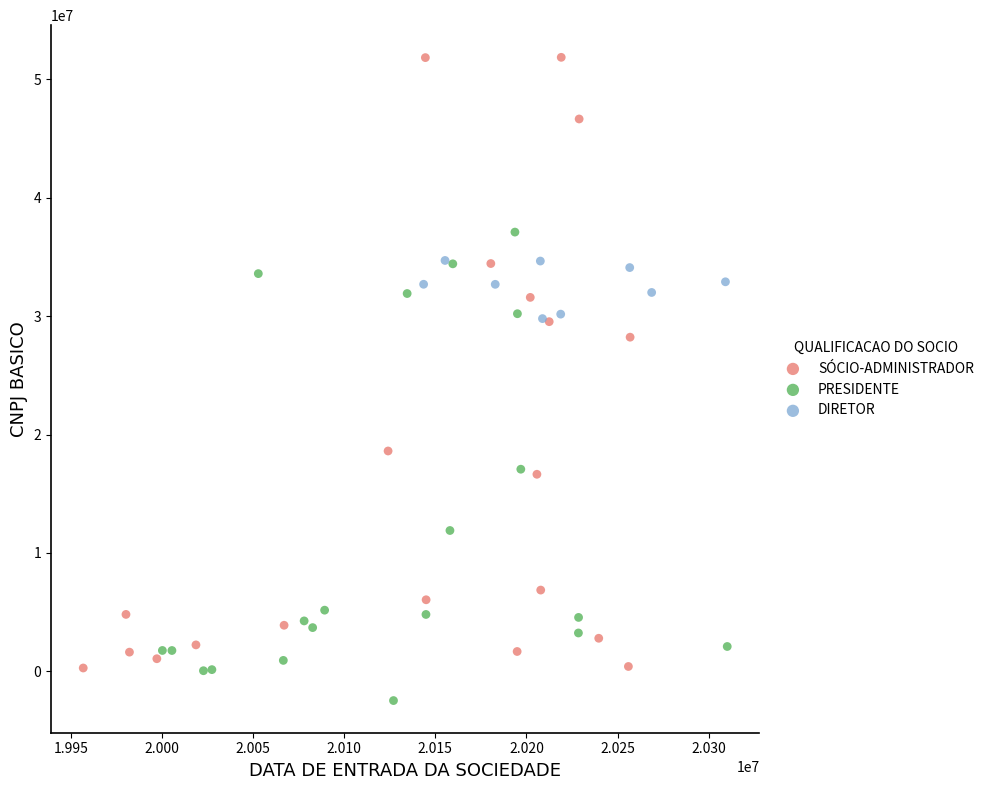

What are all the series names shown in the legend?

SÓCIO-ADMINISTRADOR, PRESIDENTE, DIRETOR